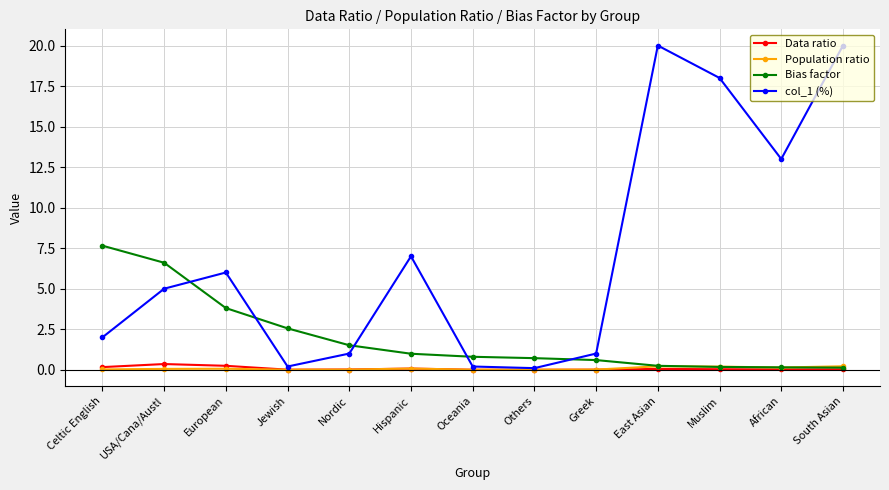

What is the value of the col_1 (%) point at the 11th from the left?

18.0